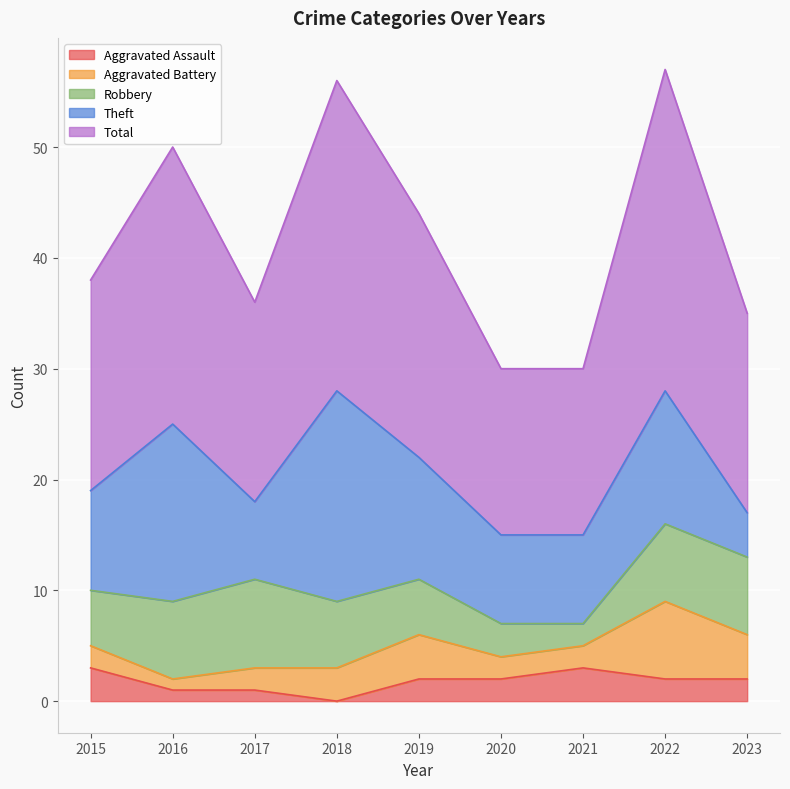

True or false: Aggravated Assault and Robbery cross at least once.

True